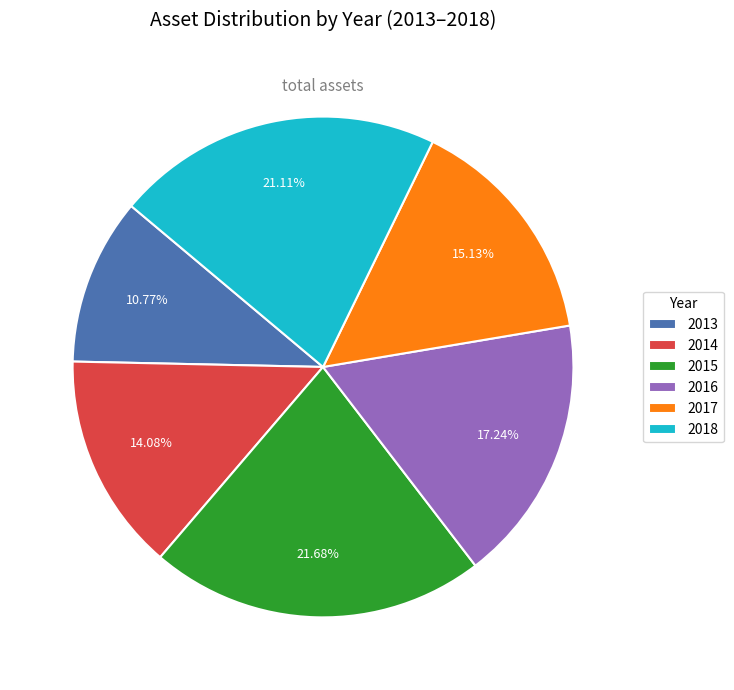

True or false: 2015 accounts for 16% of the total.

False